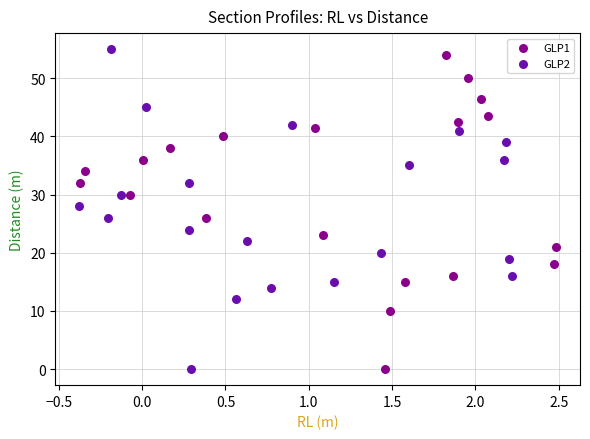

Which series contains the highest Y value?

GLP2